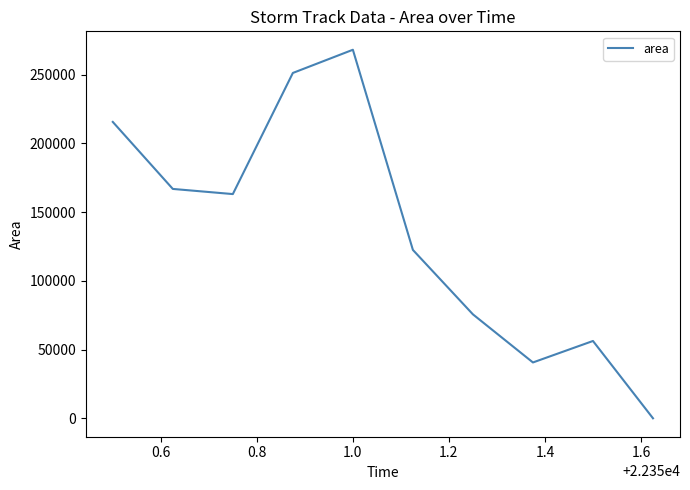

What is the maximum value shown in the chart?

268125